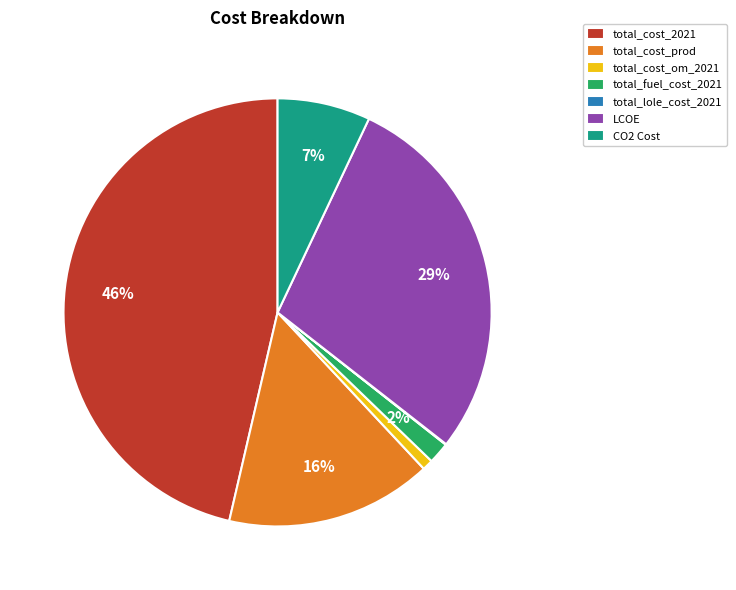

Which slice is the largest?

total_cost_2021